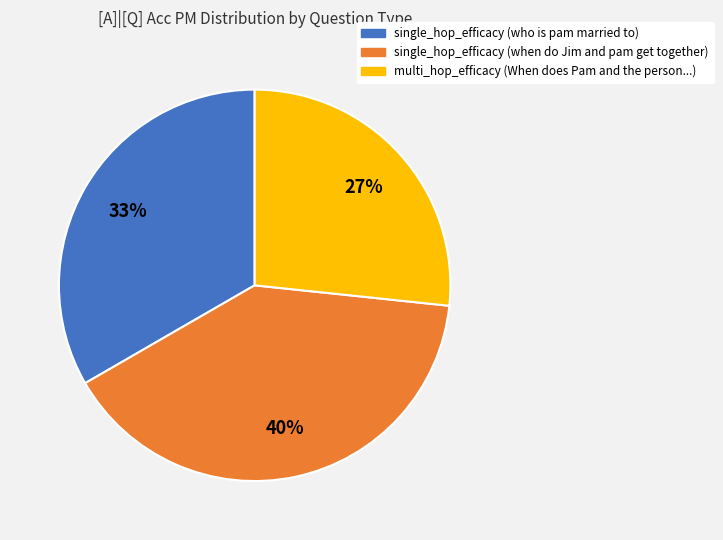

Does any single category account for the majority?

No